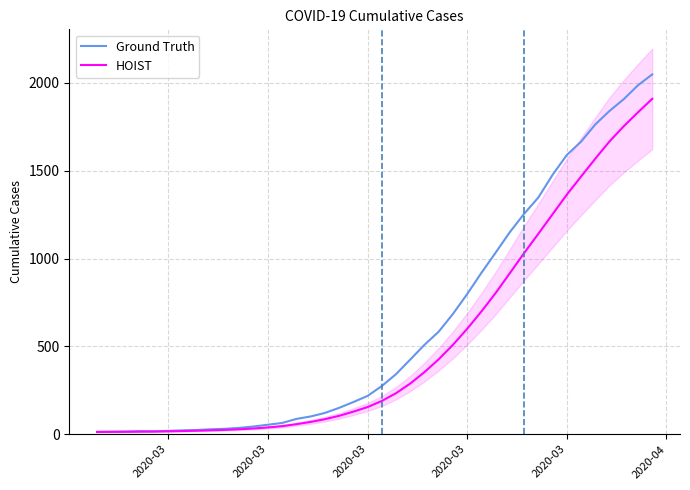

True or false: Ground Truth and HOIST intersect in this chart.

False